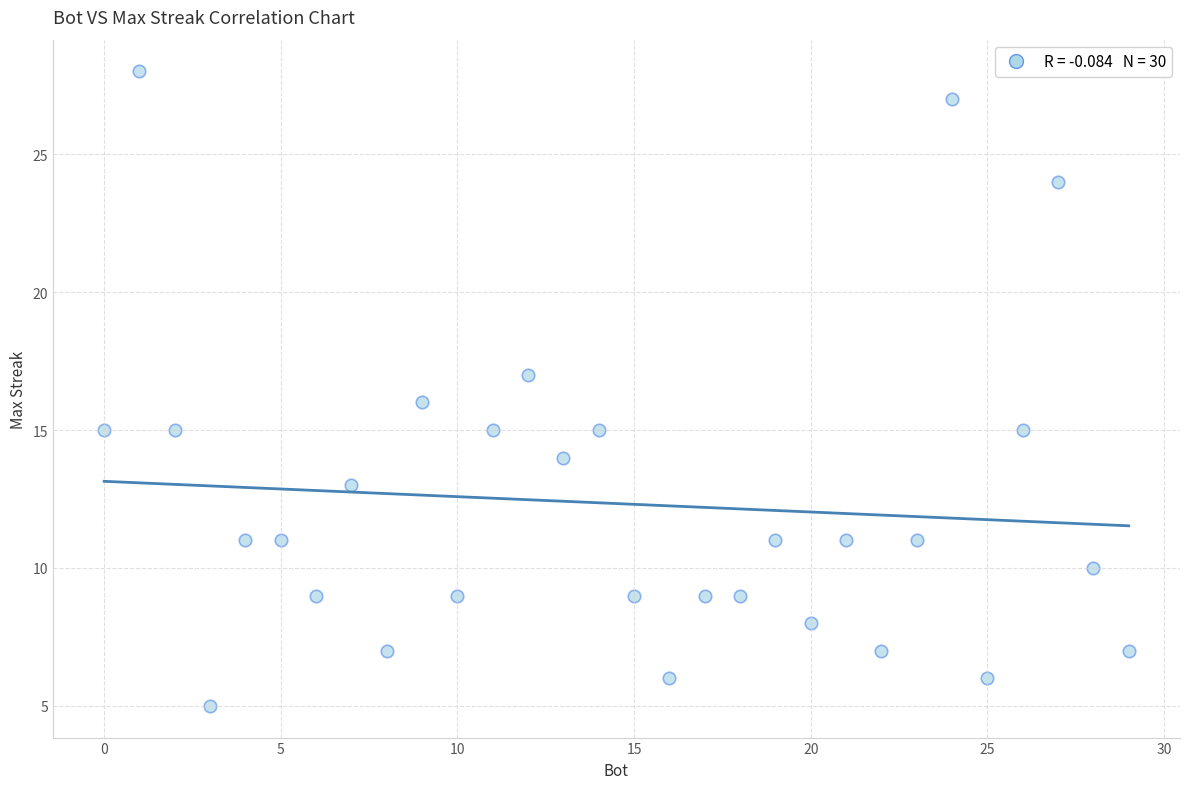

What is the range of X values (max minus min)?

29